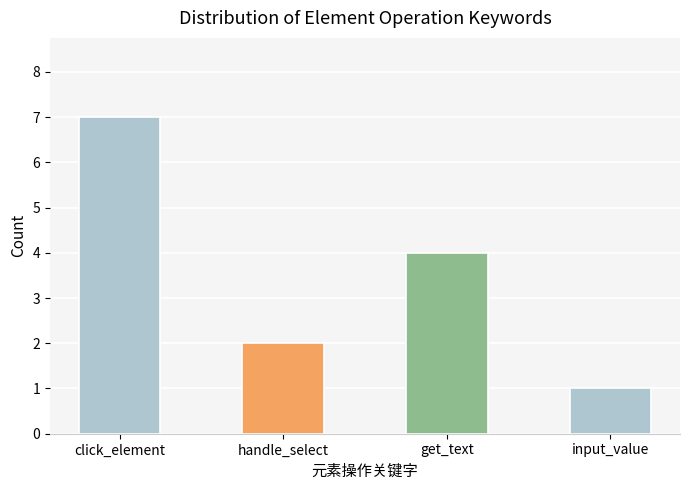

What position from the right is get_text?

2